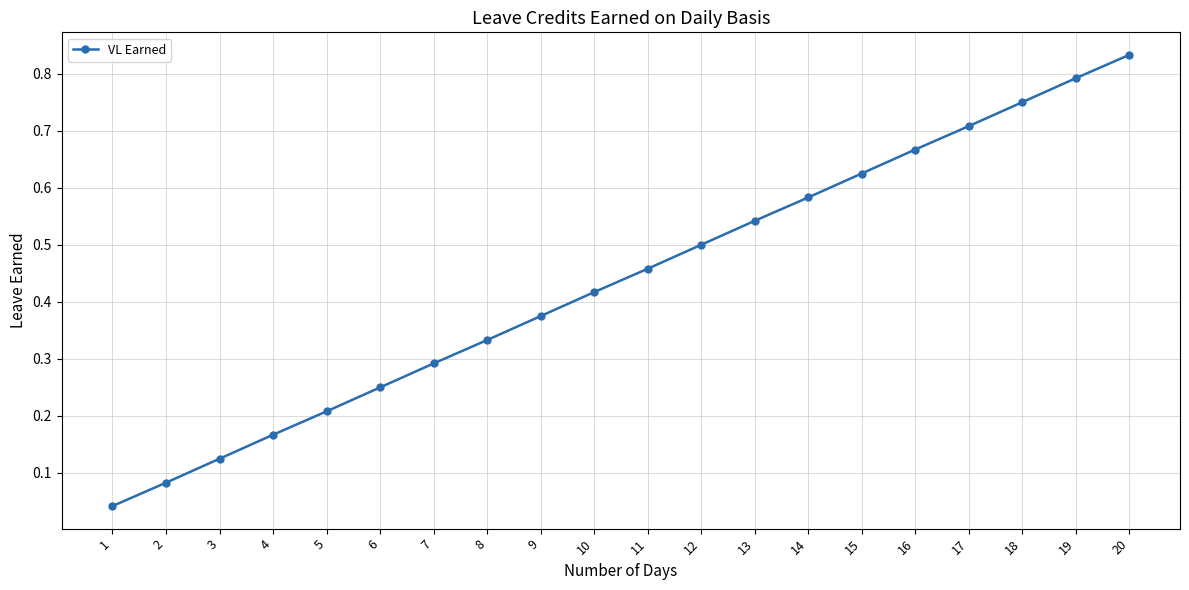

At which label is the value closest to 0?

1